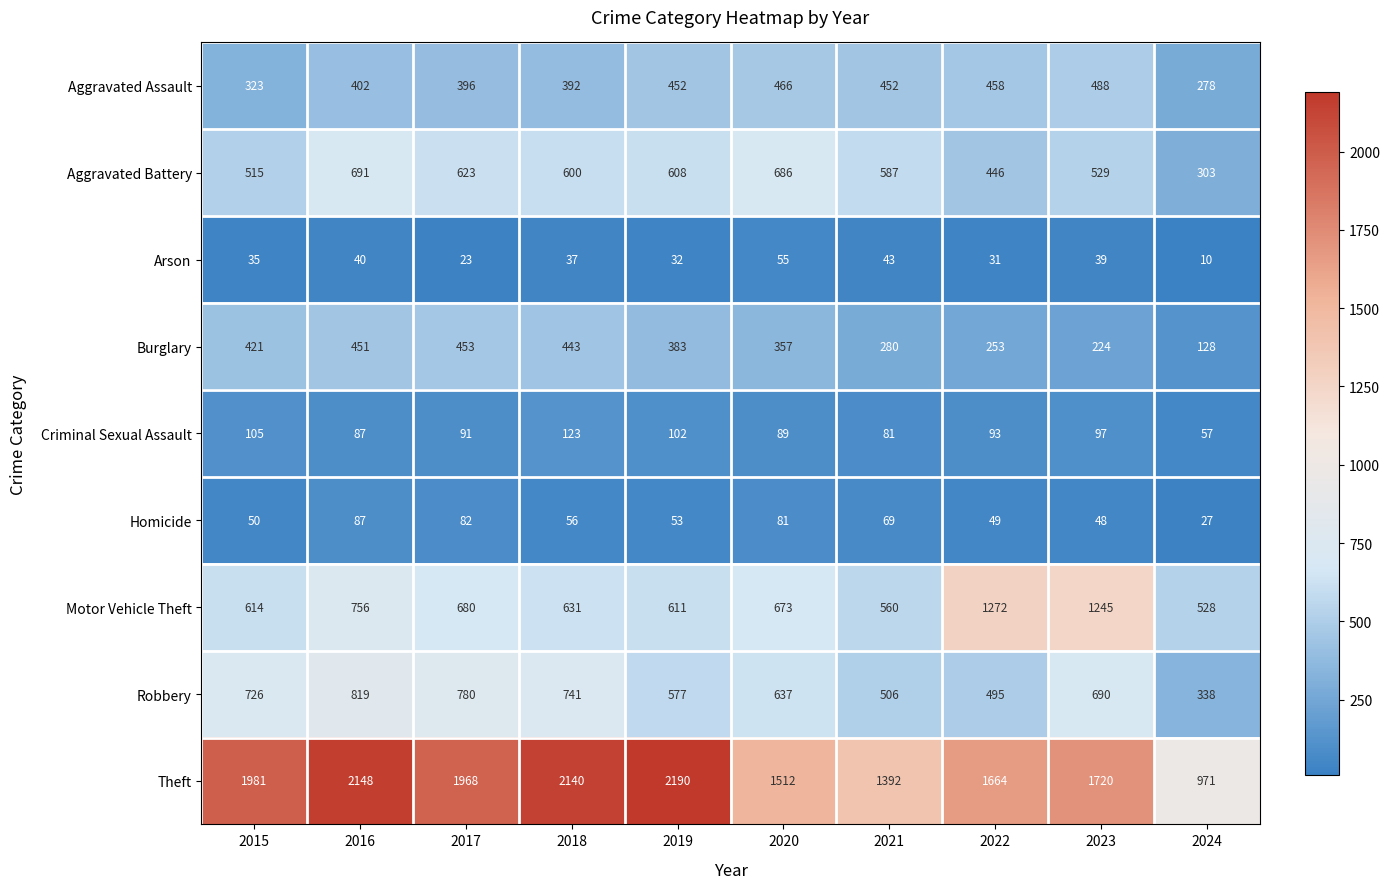

At which category is the sum across all series the highest?

2016